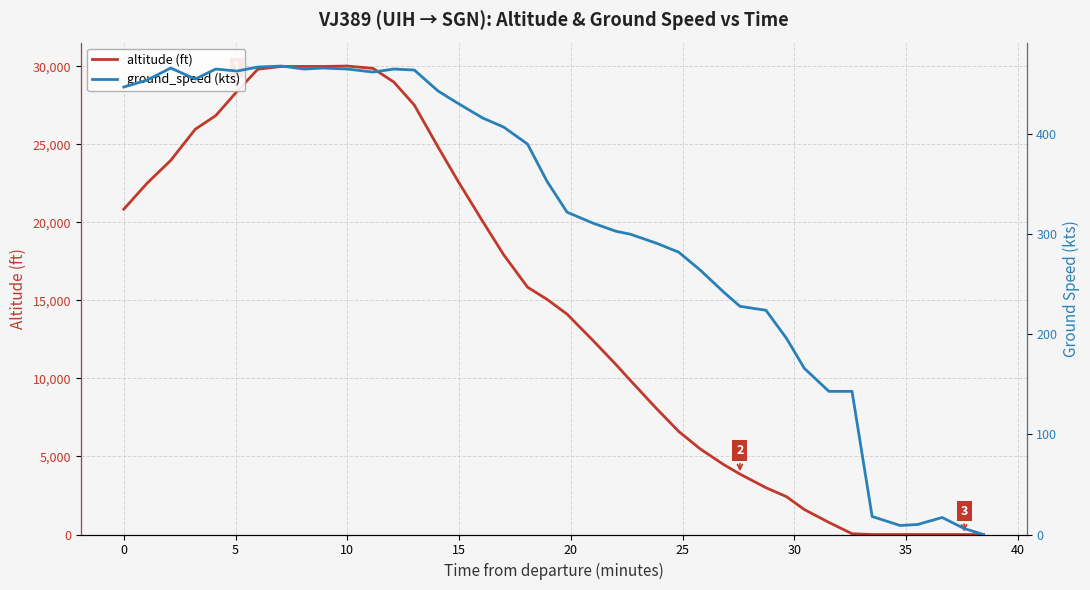

What is the maximum value for altitude (ft)?

30025